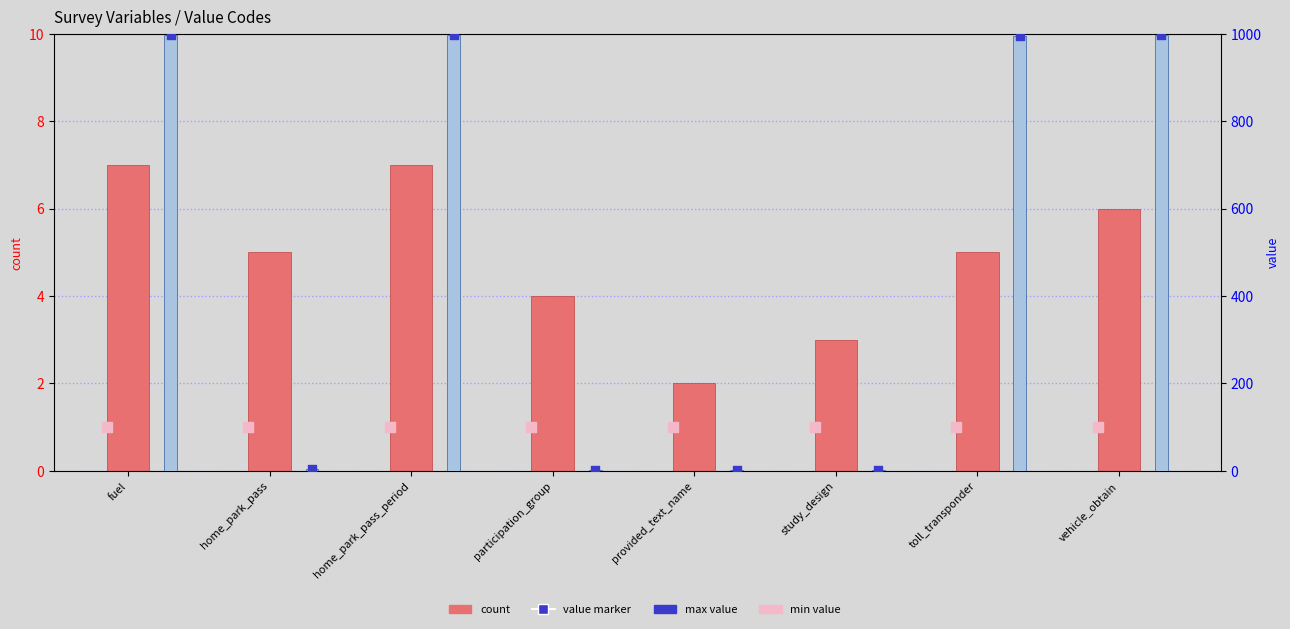

Which series contains the lowest Y value?

min value (normalized)